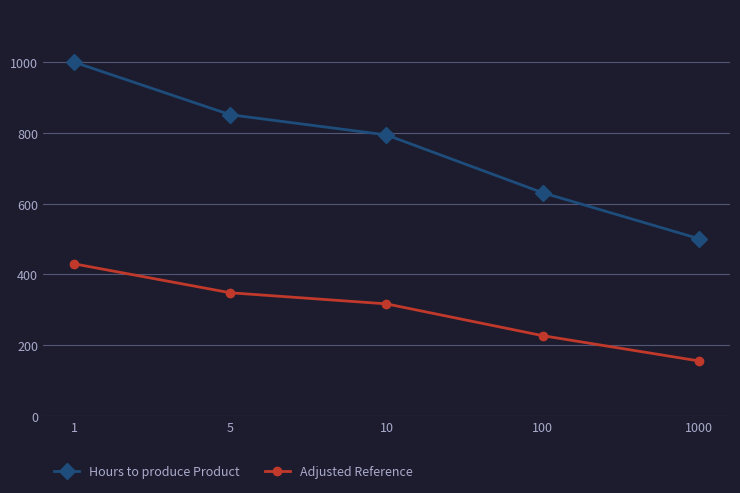

Reading right to left, list all the values displayed in this chart.

Hours to produce Product: 501.2	631.0	794.3	851.3	1000.0
Adjusted Reference: 155.7	227.0	316.9	348.2	430.0